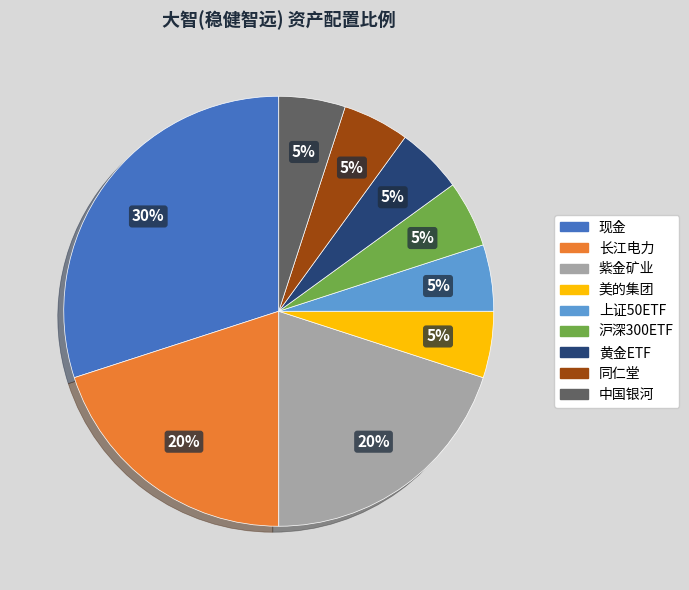

Is there any slice that represents more than half of the pie?

No